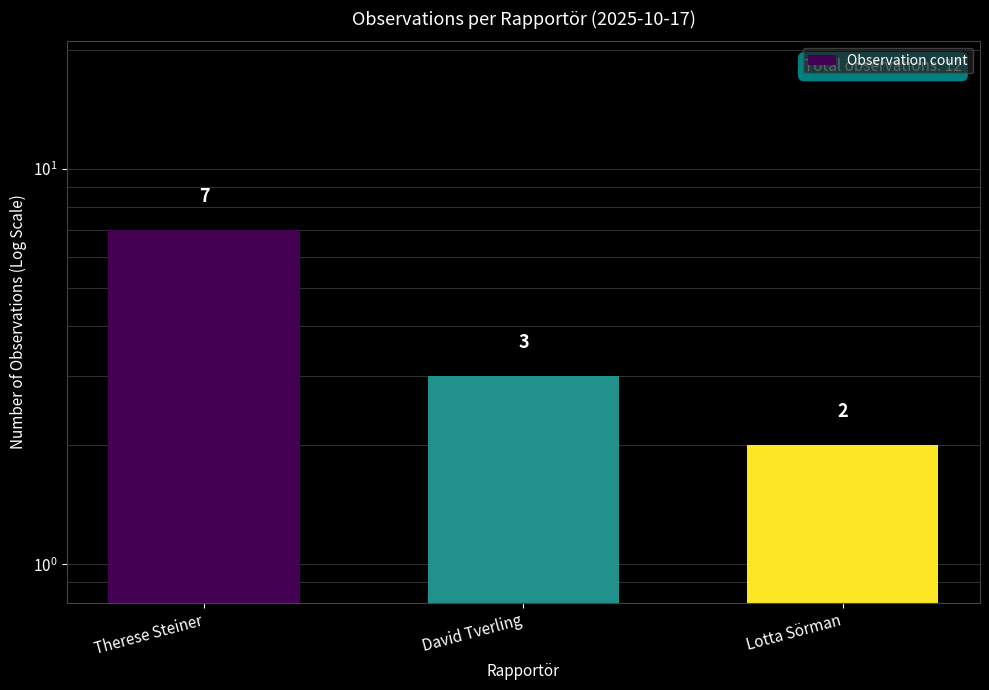

Rank the categories by value from highest to lowest.

Therese Steiner, David Tverling, Lotta Sörman